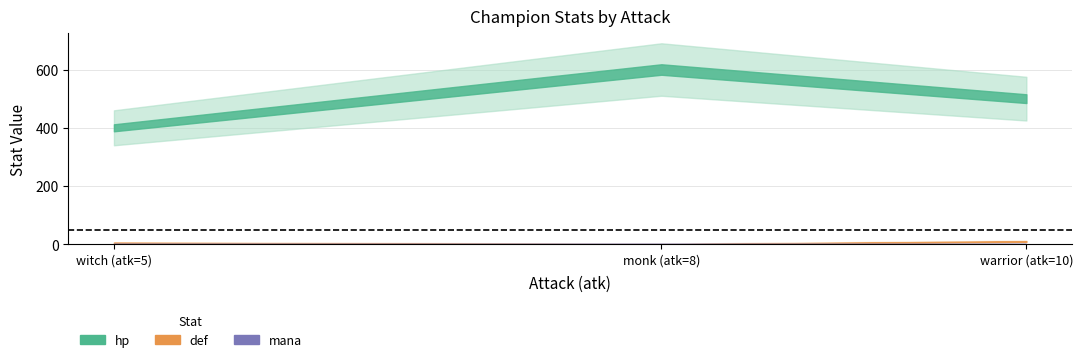

Where is def nearest to the value 5?

witch (atk=5)